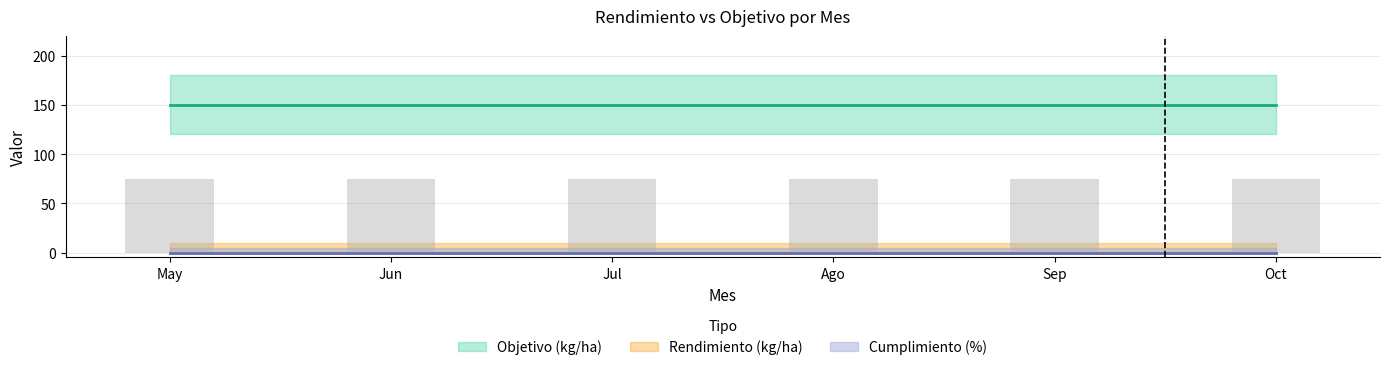

Which label corresponds to the largest value in the chart?

May